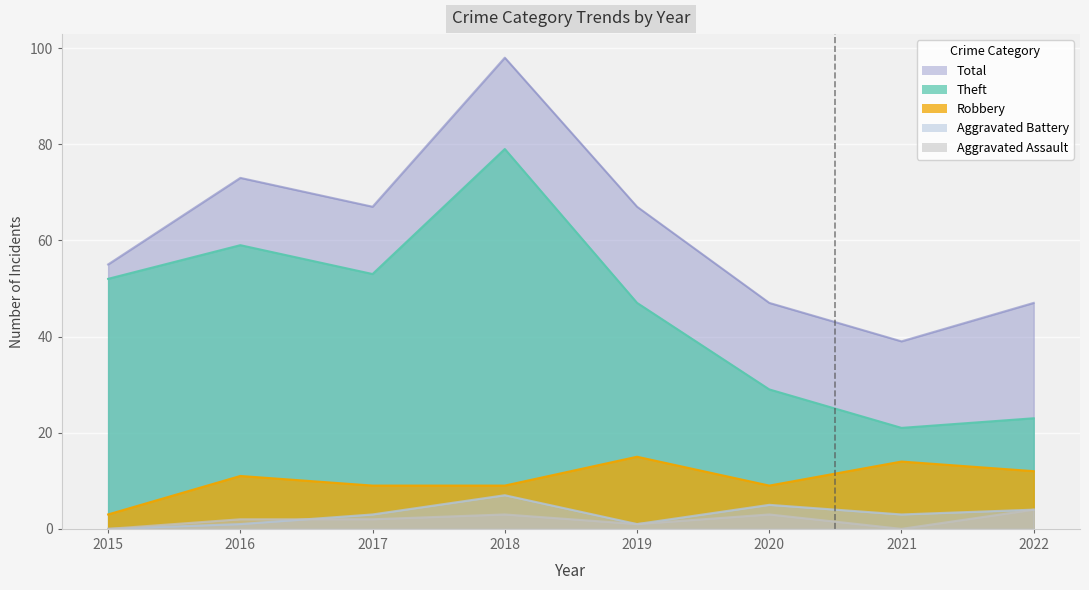

In Aggravated Battery, how many points are lower than both neighbors (excluding endpoints)?

2